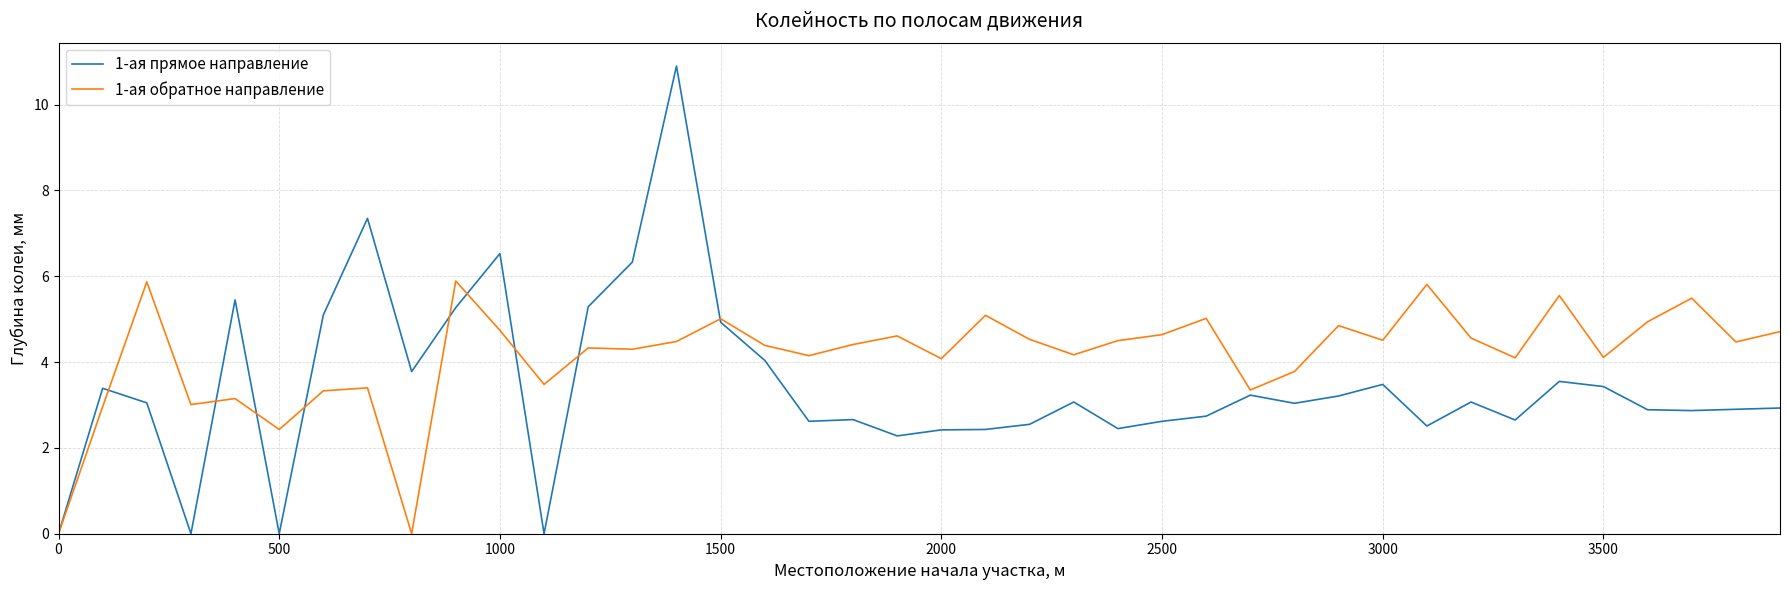

What is the average value of the 1-ая прямое направление series?

3.4